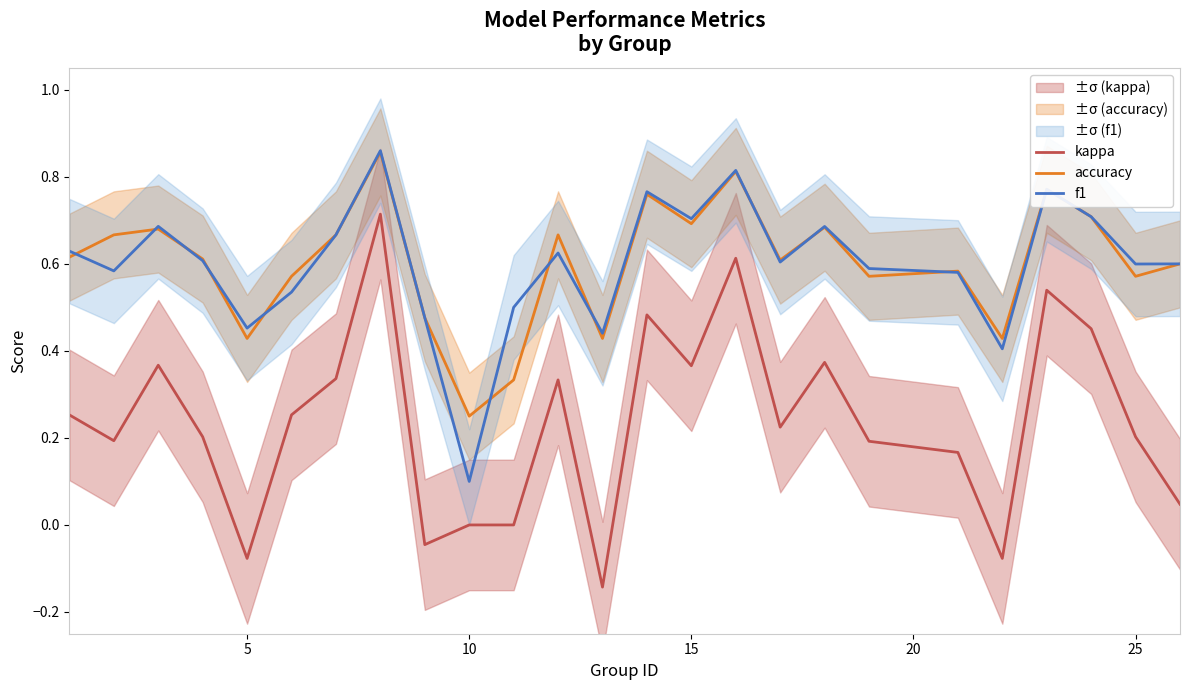

What are all the series names shown in the legend?

kappa, accuracy, f1